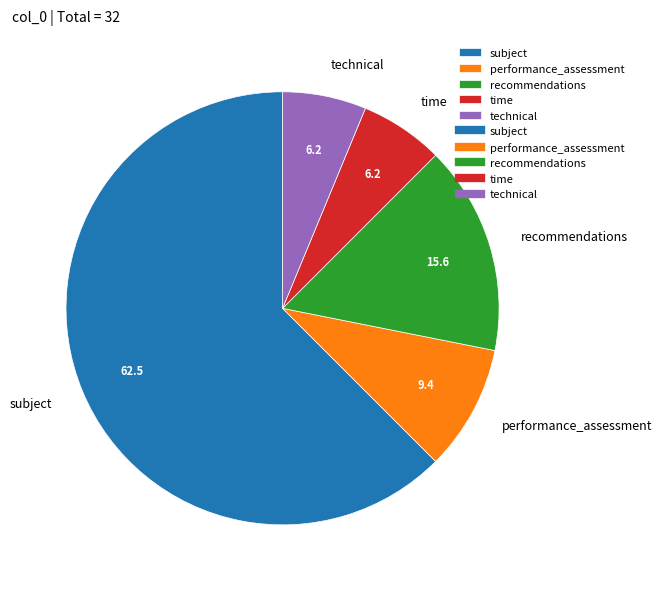

Is the sum of performance_assessment and time greater than half?

No